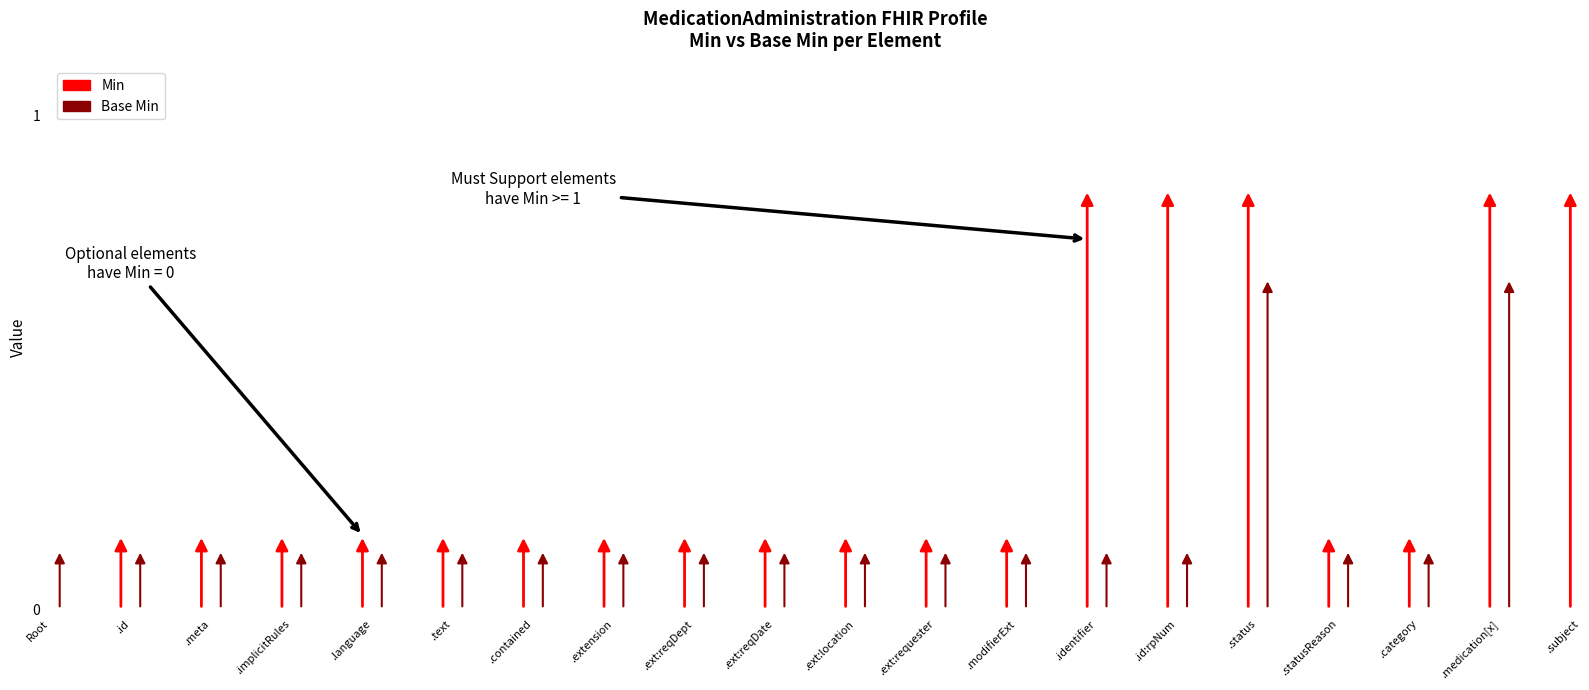

Between MedicationAdministration.id and MedicationAdministration.language, which series saw the biggest shift?

Min